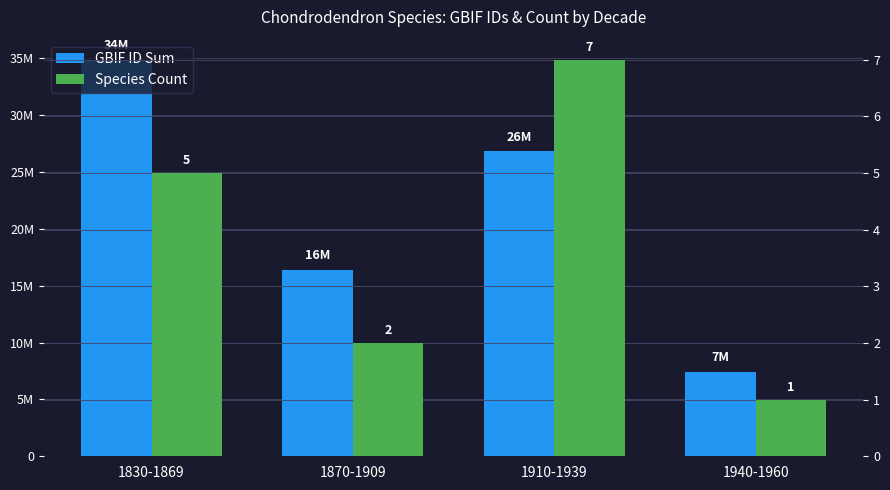

Reading right to left, extract all data points from this chart.

GBIF ID Sum: 7389601	26815278	16417646	34901941
Species Count: 1	7	2	5